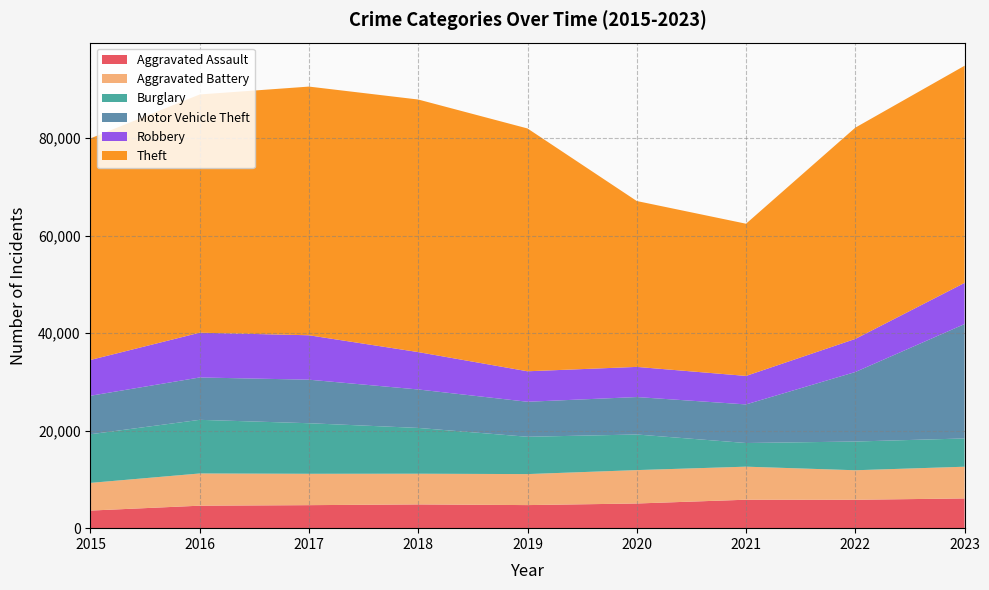

Reading left to right, transcribe all the data shown in this chart.

Aggravated Assault: 3608	4609	4719	4870	4732	5059	5833	5821	6097
Aggravated Battery: 5678	6609	6433	6297	6358	6850	6780	6056	6505
Burglary: 9975	10999	10369	9390	7653	7301	4850	5891	5798
Motor Vehicle Theft: 7893	8689	8928	7886	7179	7680	7916	14255	23461
Robbery: 7342	9182	9110	7664	6252	6182	5842	6788	8436
Theft: 45443	48855	51000	51798	49797	34018	31215	43325	44536